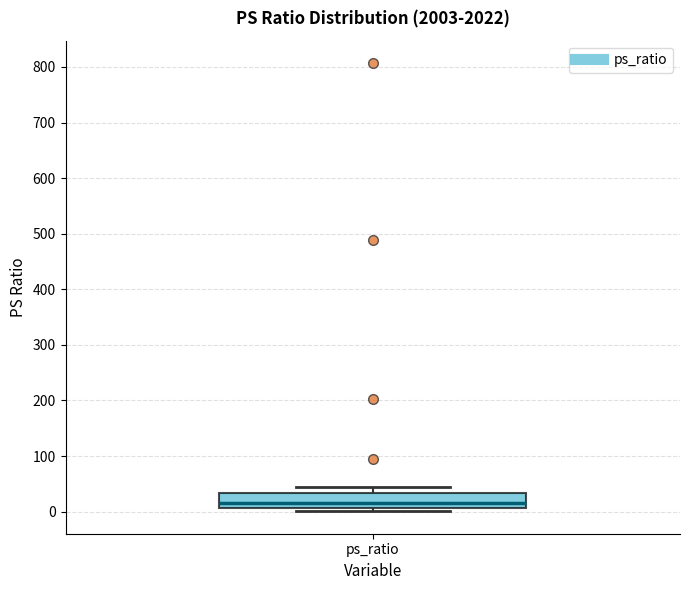

Read this box plot against the y-axis: the position of the median line, the range covered by the box, and the ends of both whiskers. The values are not printed on the chart, so give them approximately, as read against the axis.

median 20, box 10 to 30, whiskers 0 to 40